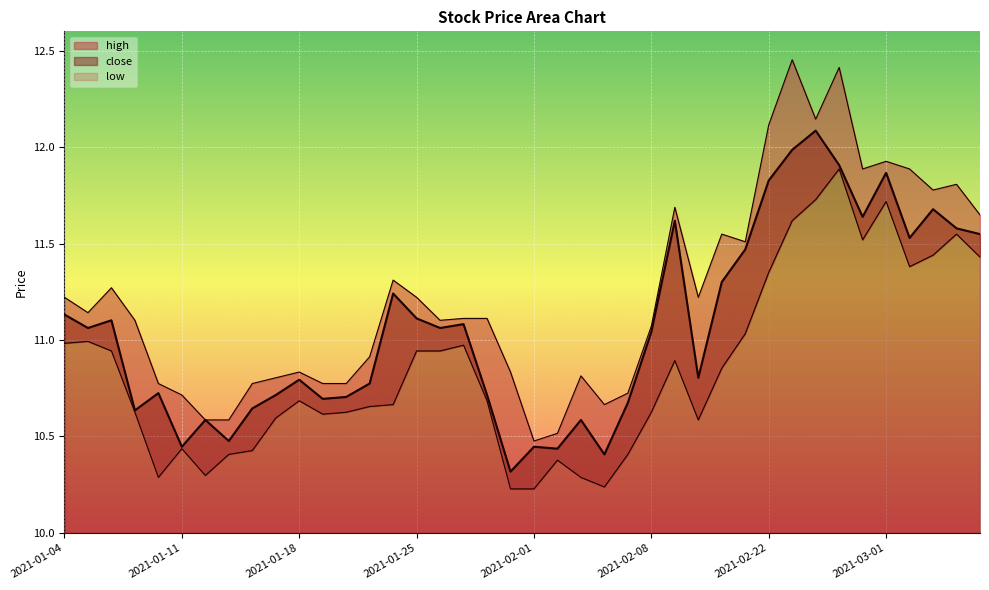

What is the total value across all series at 2021-02-24?

36.0